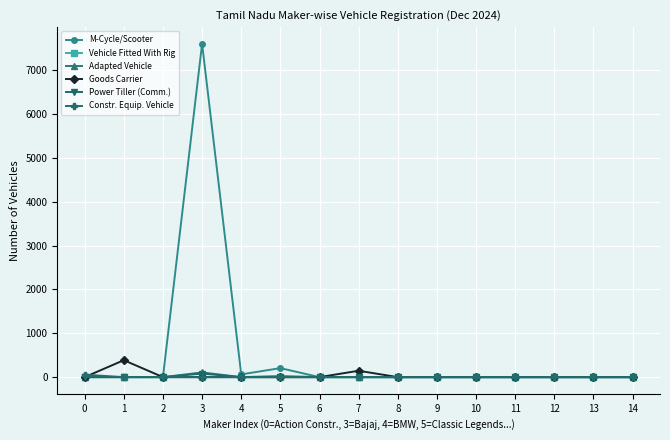

The value of Goods Carrier at 11 is 0. True or false?

True